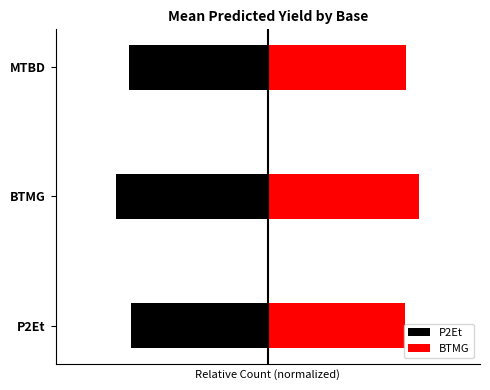

How many bars are there in each group?

2